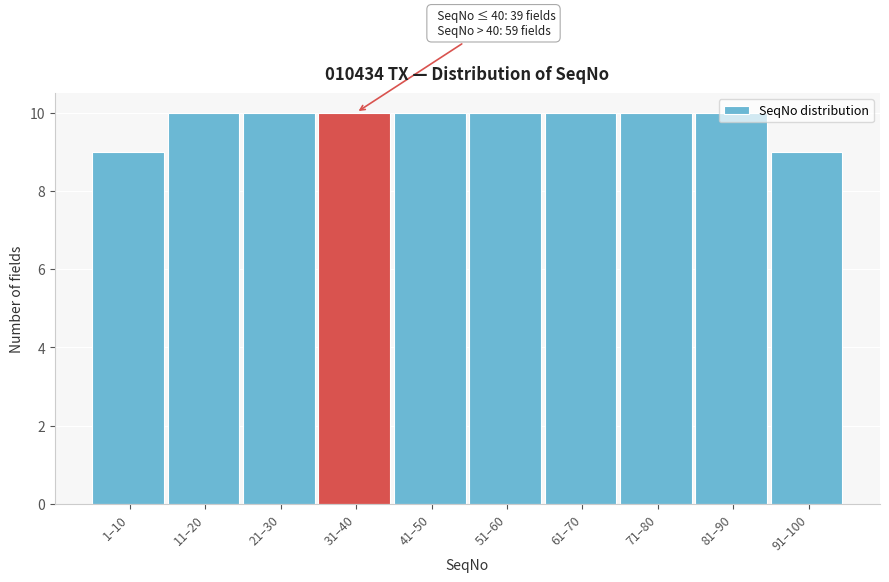

What is the label of the 3rd bar from the left?

21–30